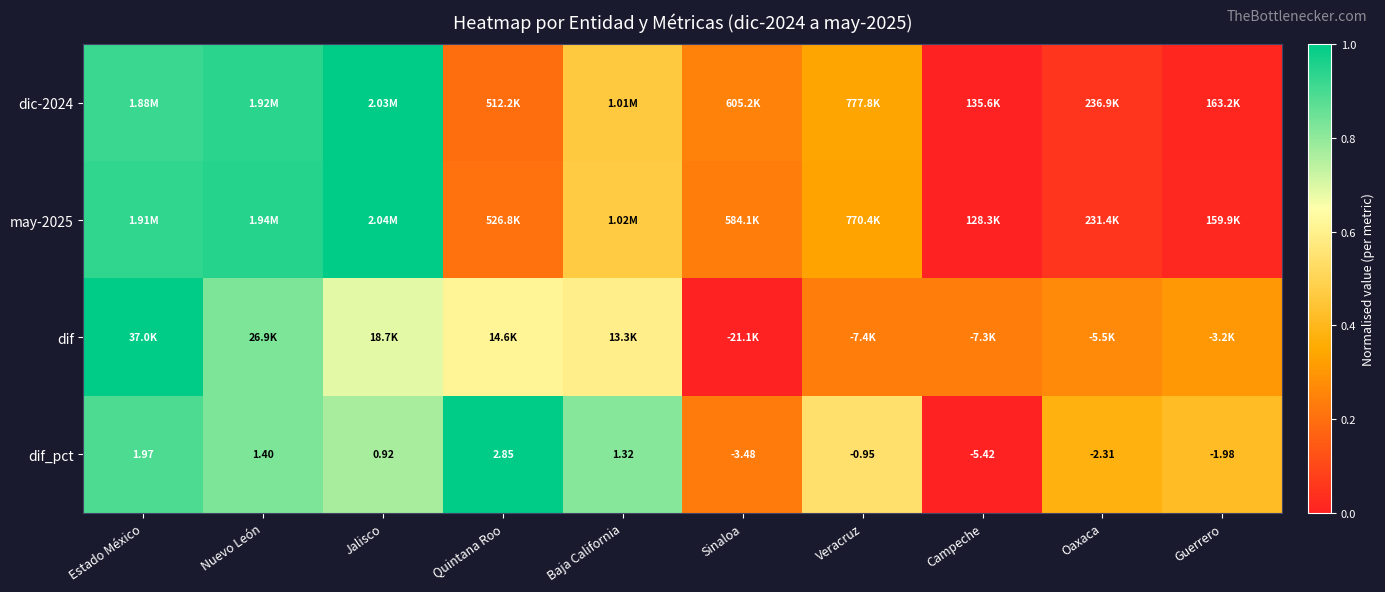

Rank the categories by dif_pct value from lowest to highest.

Campeche, Sinaloa, Oaxaca, Guerrero, Veracruz, Jalisco, Baja California, Nuevo León, Estado México, Quintana Roo